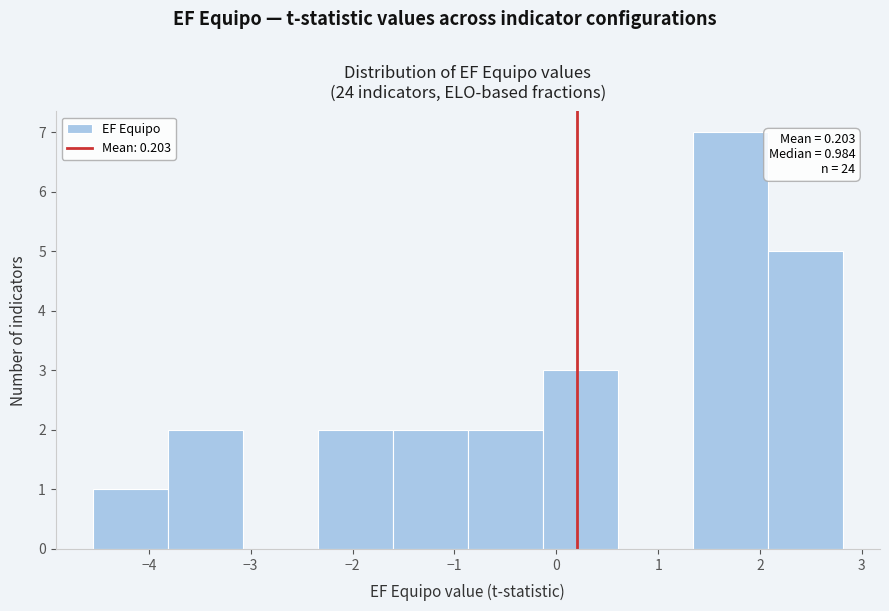

Over which range of the x-axis is the bar tallest?

1.3 to 2.1